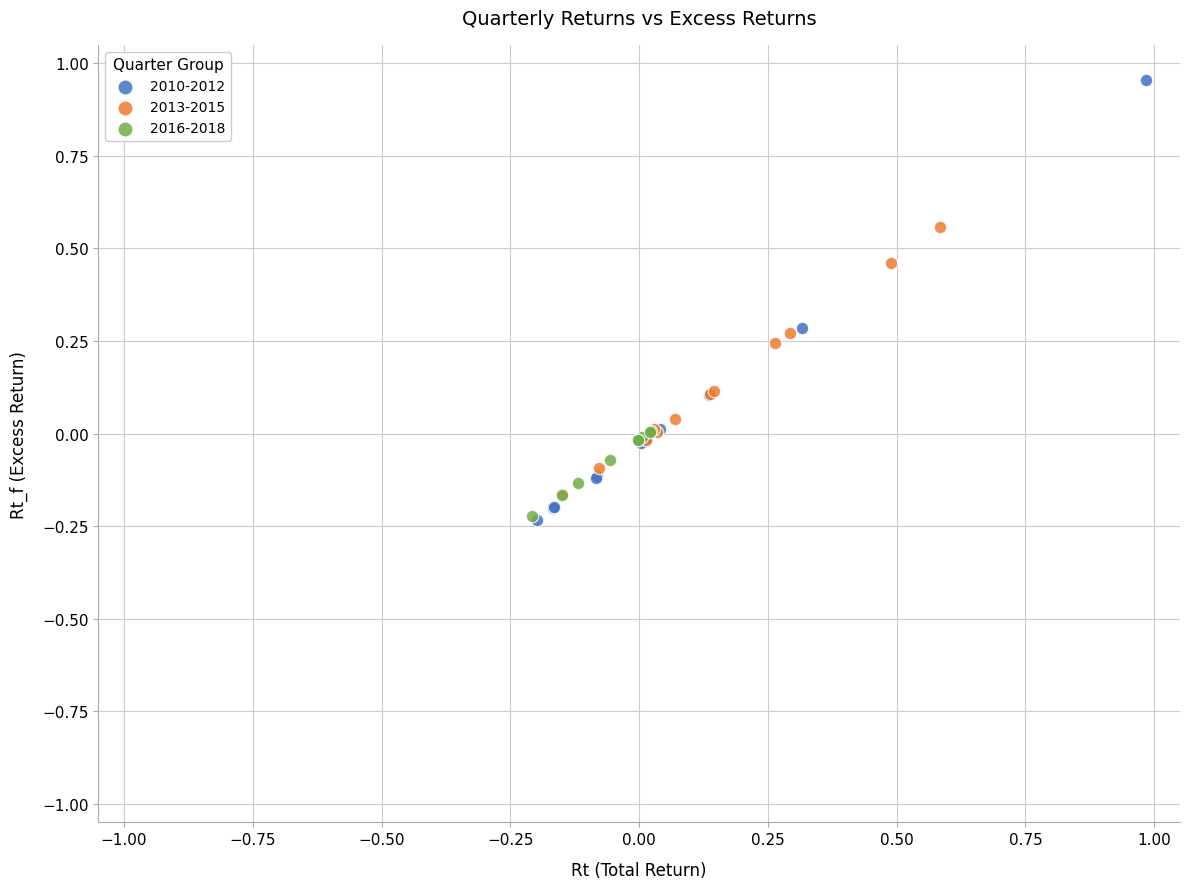

Which series contains the highest Y value?

2010-2012